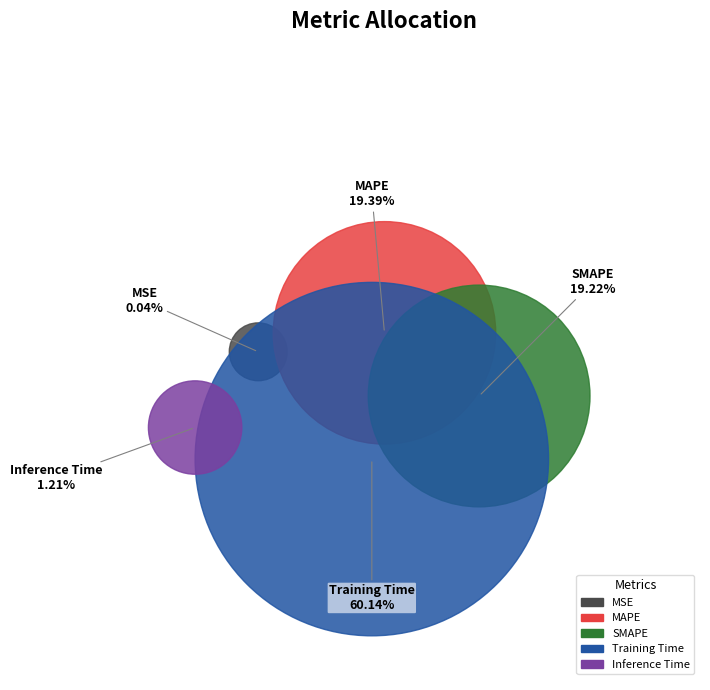

To the nearest percent, what percentage of the pie is Training Time?

60%